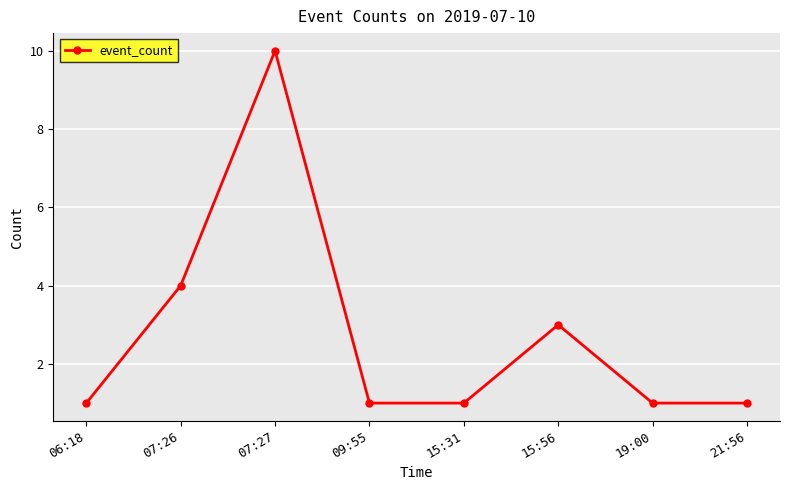

What is the change in value from 07:27 to 19:00?

-9